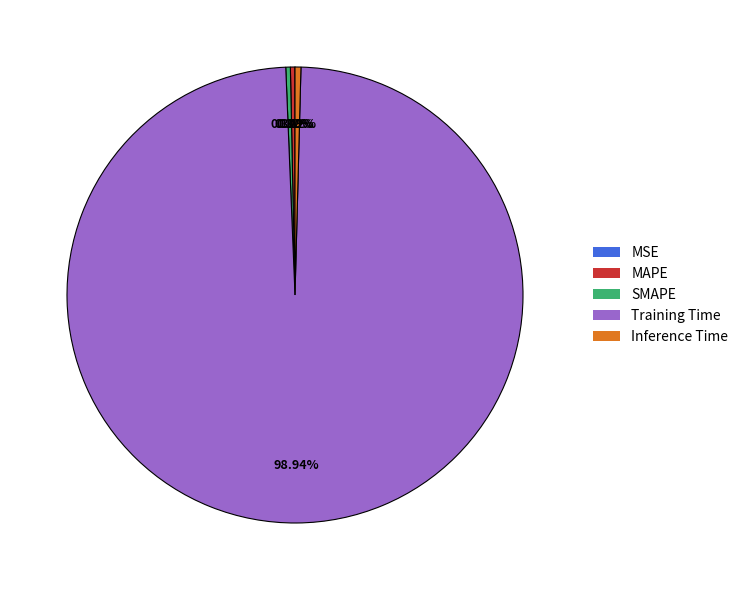

Which category has the biggest portion of the pie?

Training Time